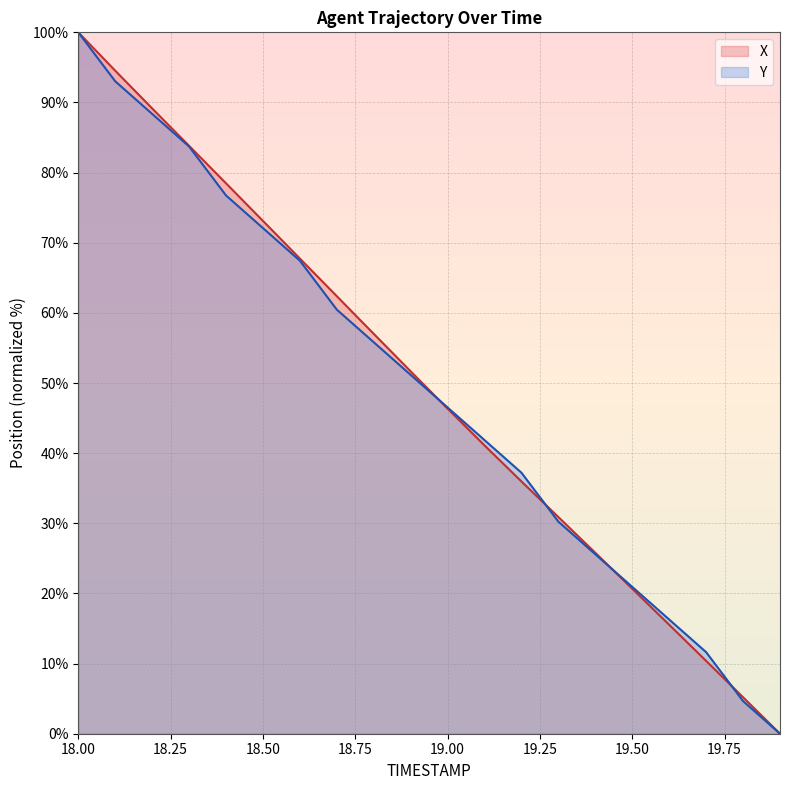

List the labels in order of Y value, largest first.

18.0, 18.1, 18.2, 18.3, 18.4, 18.5, 18.6, 18.7, 18.8, 18.9, 19.0, 19.1, 19.2, 19.3, 19.4, 19.5, 19.6, 19.7, 19.8, 19.9